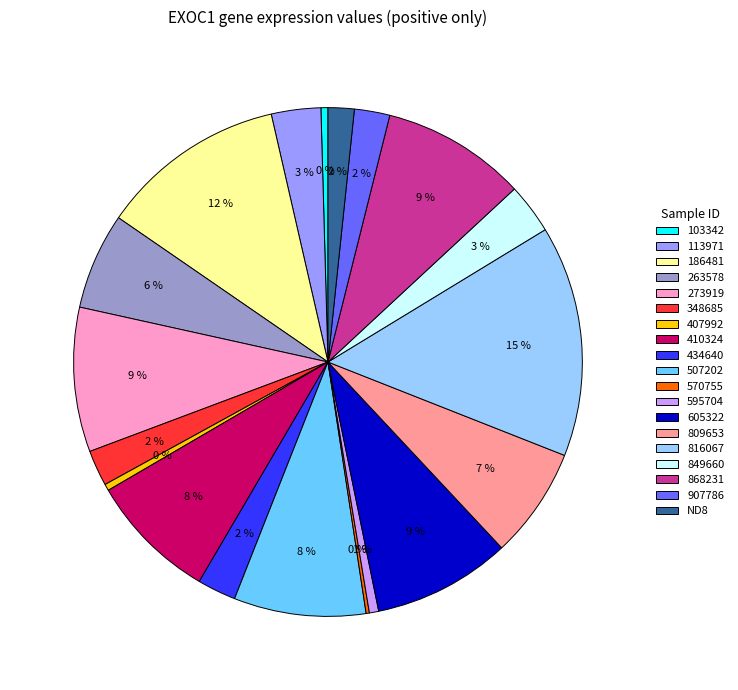

Which category has the biggest portion of the pie?

816067